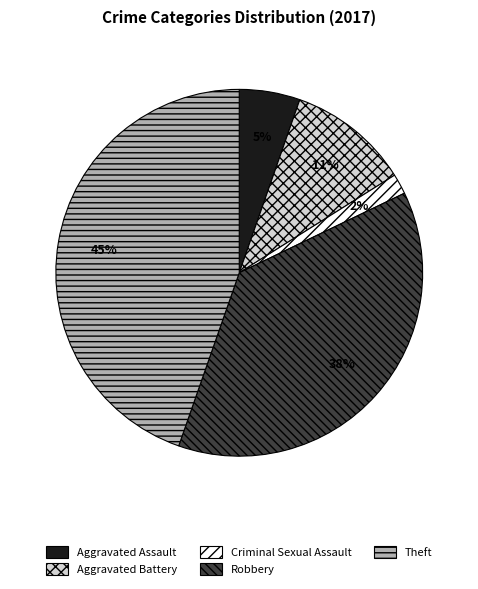

To the nearest percent, what is the average slice percentage?

20%